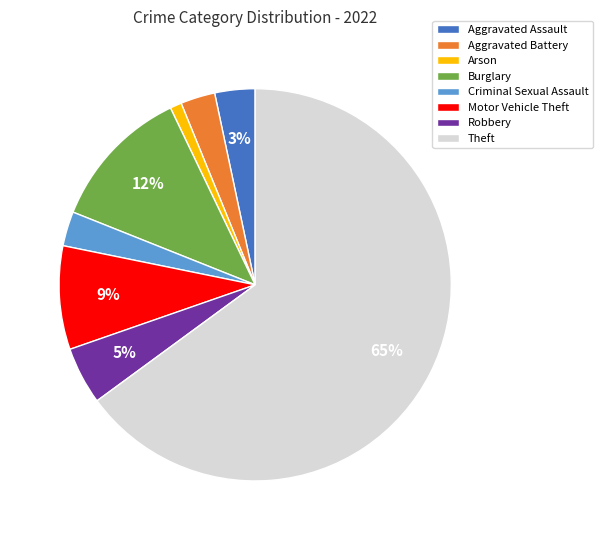

What is the smallest slice in the pie chart?

Arson